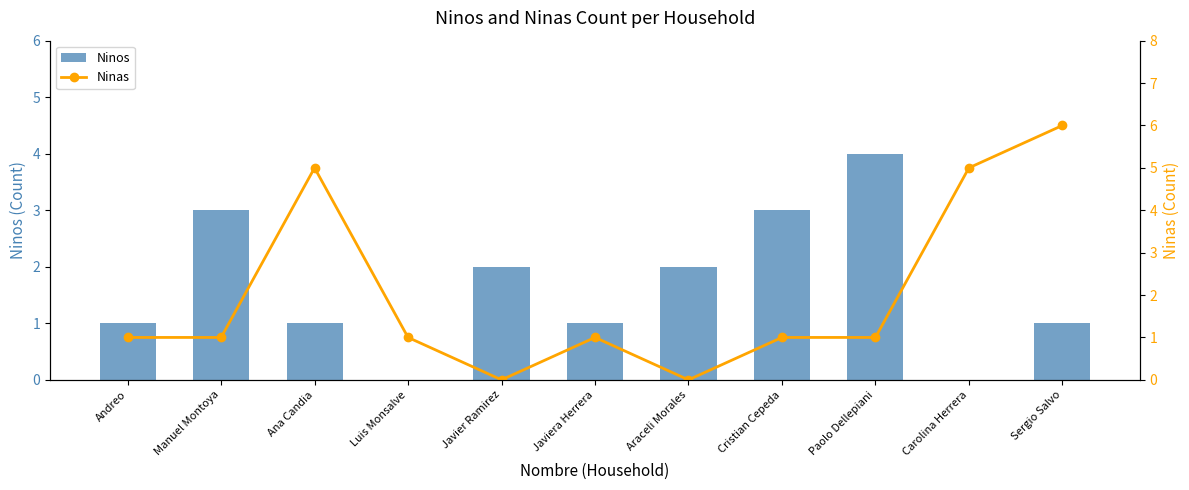

Rank the series by their maximum value, from highest to lowest.

Ninas, Ninos